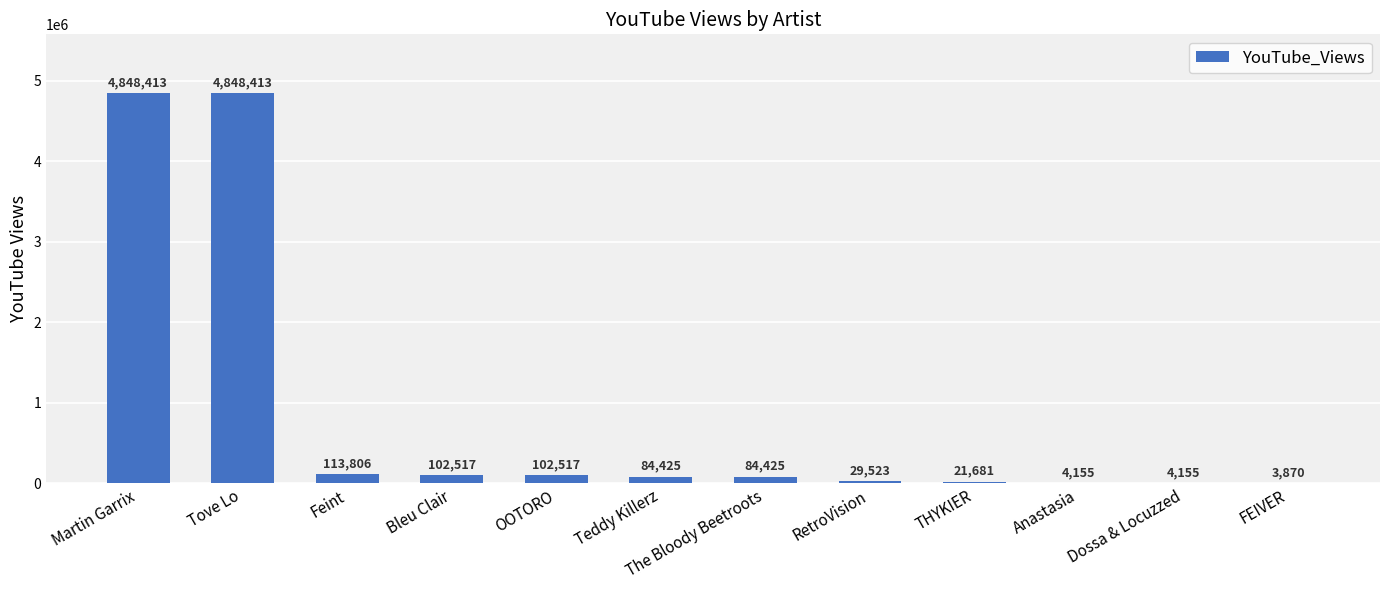

Which has a higher value, RetroVision or OOTORO?

OOTORO